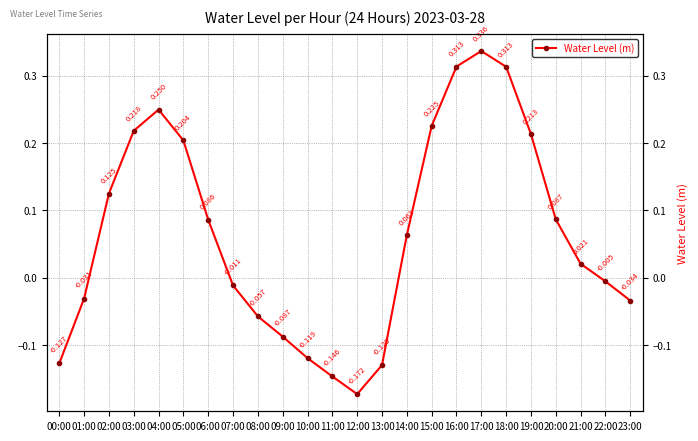

List the labels in order of value, largest first.

17:00, 16:00, 18:00, 04:00, 15:00, 03:00, 19:00, 05:00, 02:00, 20:00, 06:00, 14:00, 21:00, 22:00, 07:00, 01:00, 23:00, 08:00, 09:00, 10:00, 00:00, 13:00, 11:00, 12:00